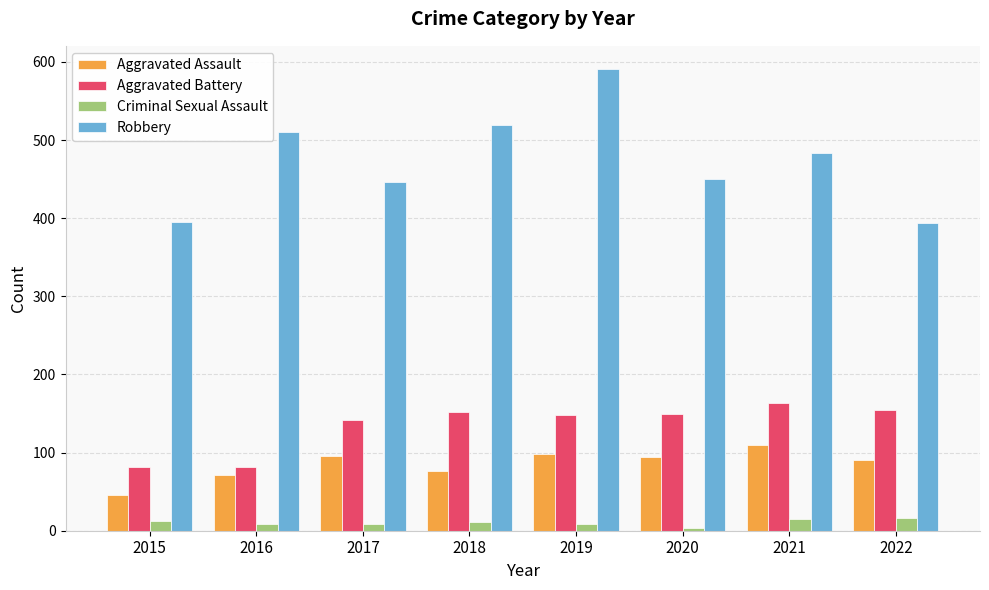

How many groups of bars are there?

8